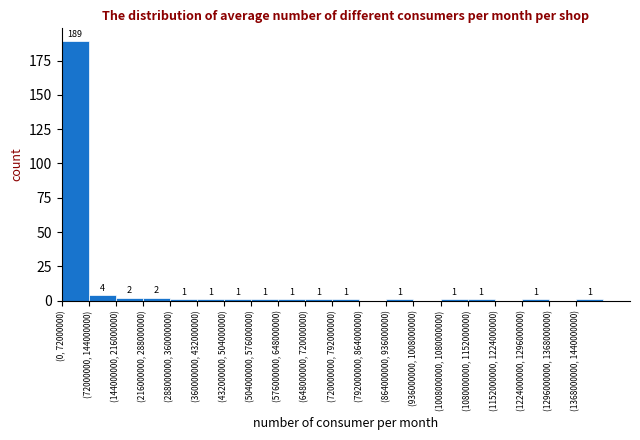

Reading right to left, transcribe all the data shown in this chart.

(1368000000, 1440000000)=1	(1296000000, 1368000000)=0	(1224000000, 1296000000)=1	(1152000000, 1224000000)=0	(1080000000, 1152000000)=1	(1008000000, 1080000000)=1	(936000000, 1008000000)=0	(864000000, 936000000)=1	(792000000, 864000000)=0	(720000000, 792000000)=1	(648000000, 720000000)=1	(576000000, 648000000)=1	(504000000, 576000000)=1	(432000000, 504000000)=1	(360000000, 432000000)=1	(288000000, 360000000)=1	(216000000, 288000000)=2	(144000000, 216000000)=2	(72000000, 144000000)=4	(0, 72000000)=189